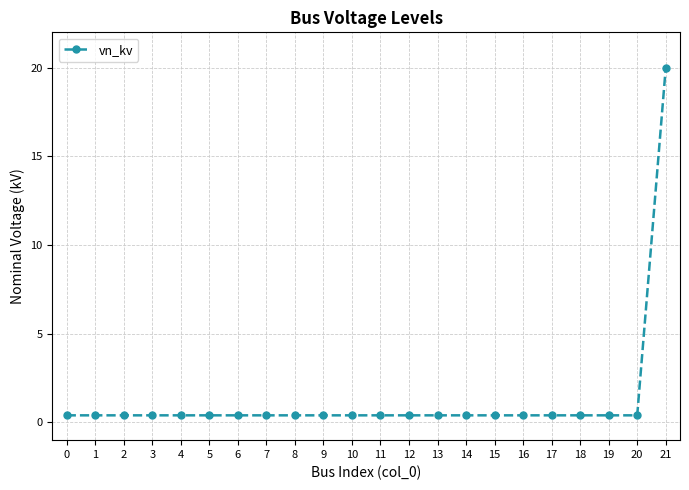

Count the number of data series in this chart.

1